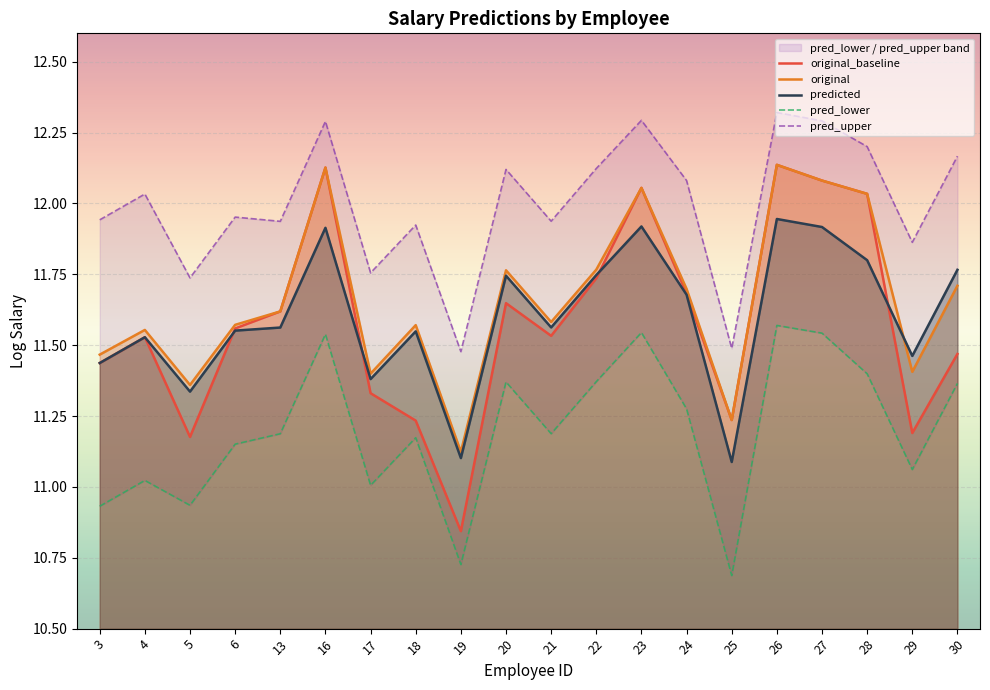

What is the value of the original_baseline point at the 4th from the left?

11.6